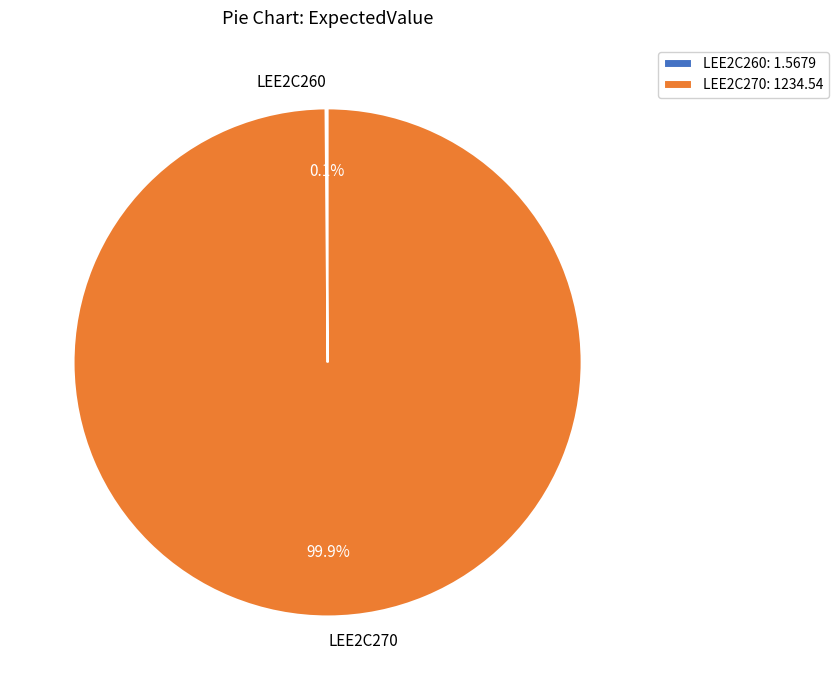

Is there any slice that represents more than half of the pie?

Yes